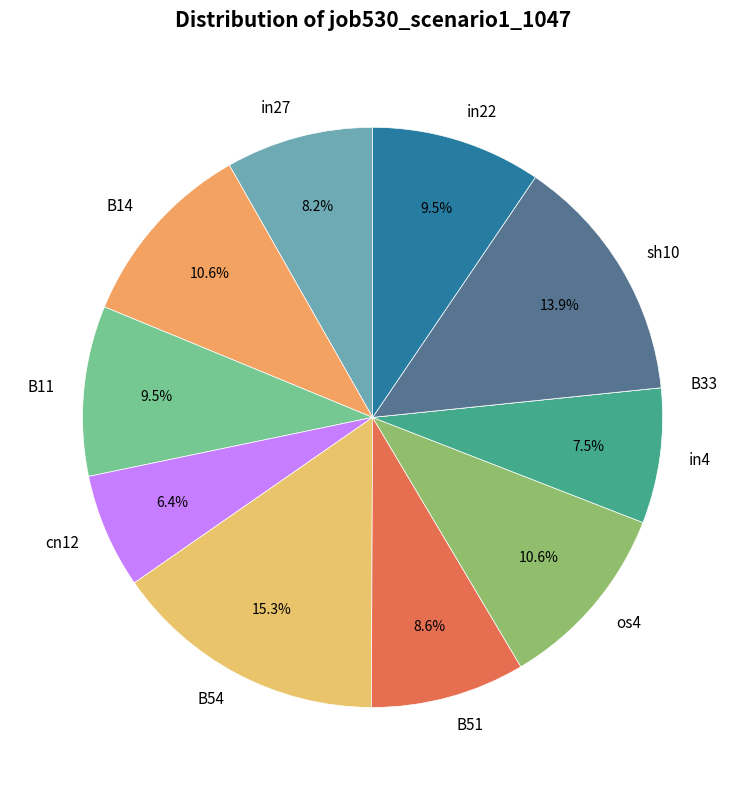

Between B14 and B51, which is larger?

B14